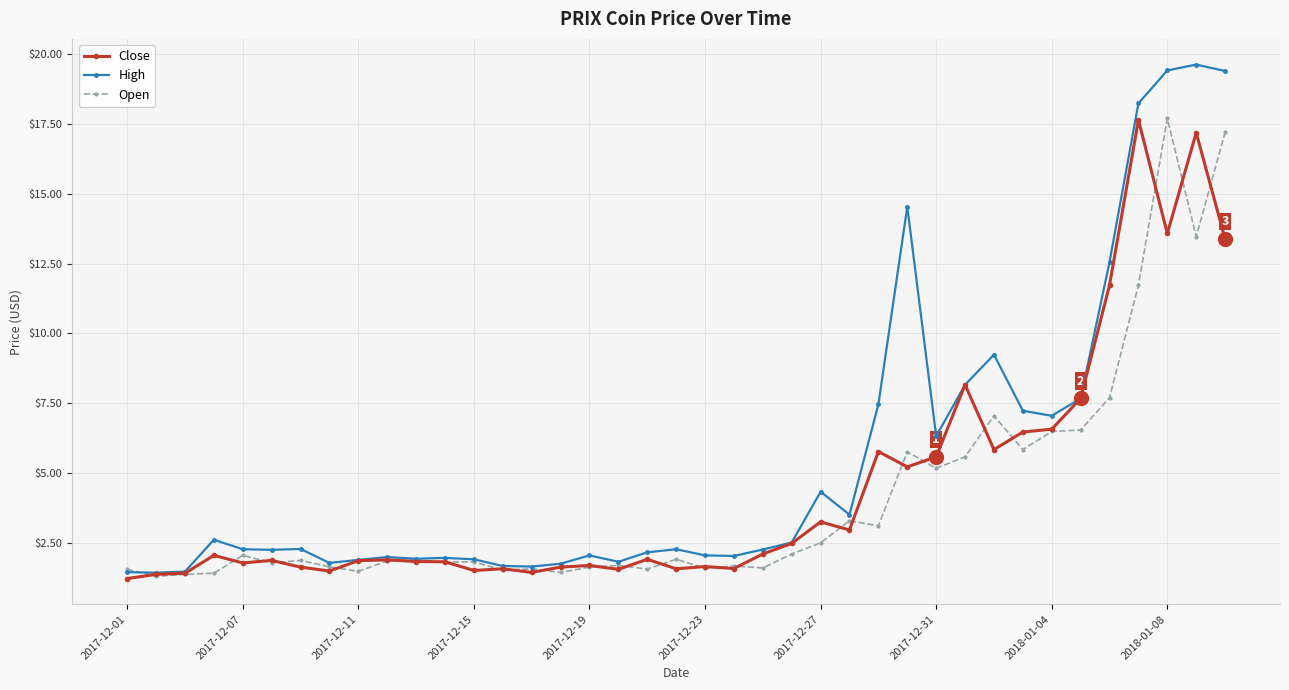

What is the difference between the maximum and second lowest values in the Close series?

16.3